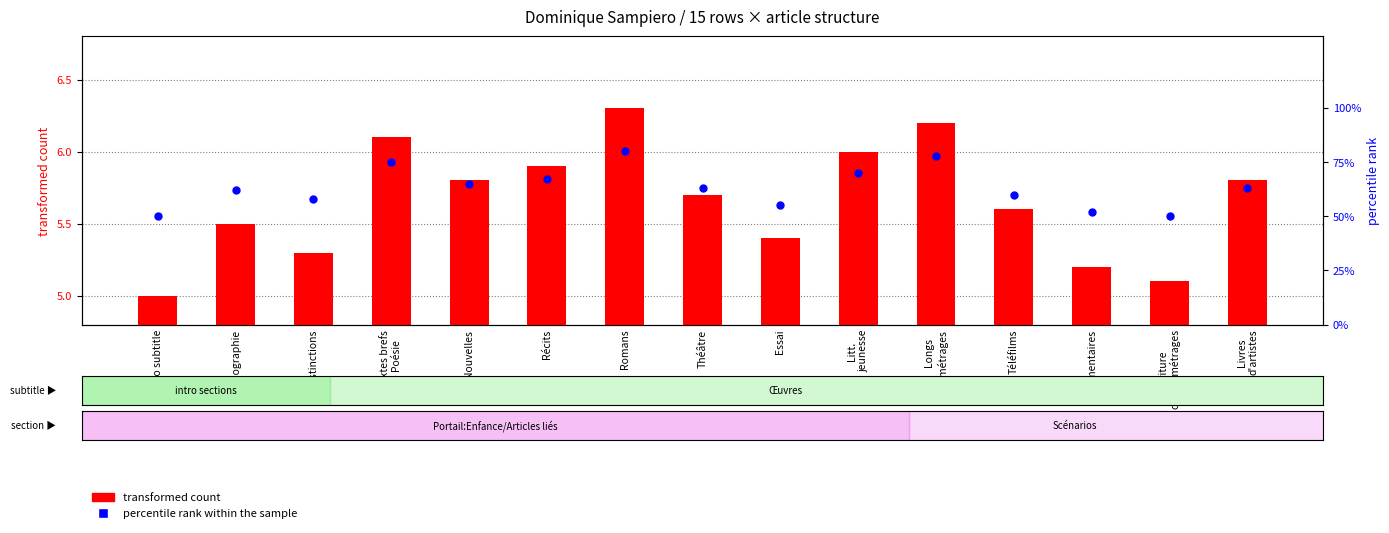

Which series reaches the maximum Y coordinate?

percentile rank within the sample